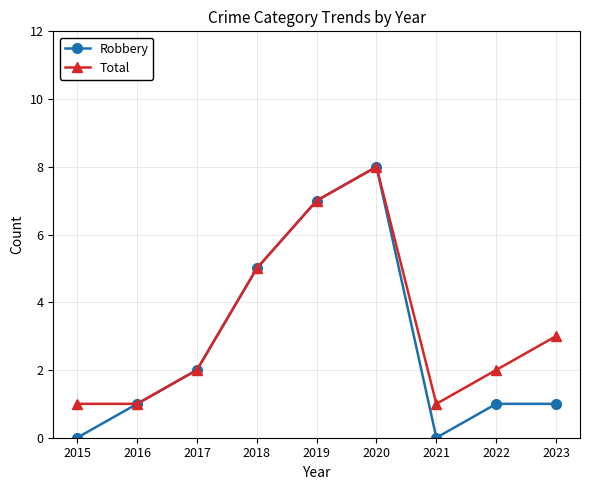

List the series in order of their overall mean, lowest first.

Robbery, Total